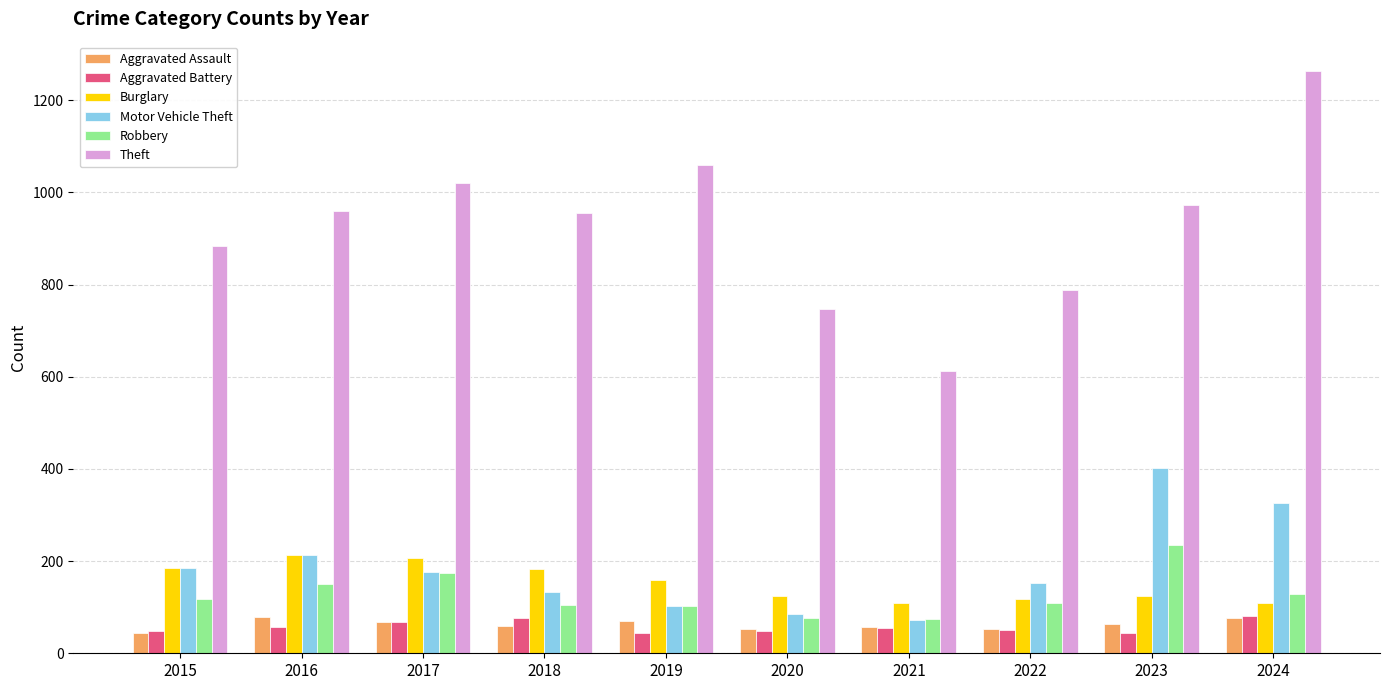

What is the spread (max minus min) of values at 2016?

902